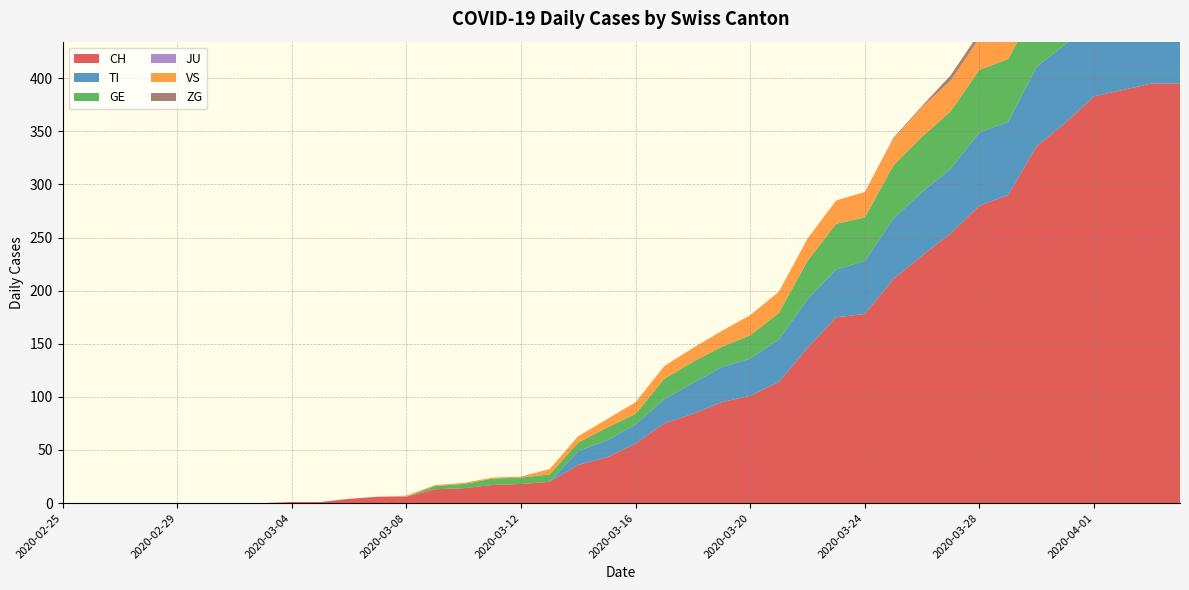

Reading left to right, list all the values displayed in this chart.

CH: 2020-02-25=0	2020-02-26=0	2020-02-27=0	2020-02-28=0	2020-02-29=0	2020-03-01=0	2020-03-02=0	2020-03-03=0	2020-03-04=1	2020-03-05=1	2020-03-06=4	2020-03-07=6	2020-03-08=6	2020-03-09=13	2020-03-10=14	2020-03-11=17	2020-03-12=18	2020-03-13=20	2020-03-14=36	2020-03-15=43	2020-03-16=56	2020-03-17=75	2020-03-18=84	2020-03-19=95	2020-03-20=101	2020-03-21=114	2020-03-22=146	2020-03-23=175	2020-03-24=178	2020-03-25=211	2020-03-26=233	2020-03-27=254	2020-03-28=280	2020-03-29=290	2020-03-30=336	2020-03-31=358	2020-04-01=383	2020-04-02=389	2020-04-03=395	2020-04-04=395
TI: 2020-02-25=0	2020-02-26=0	2020-02-27=0	2020-02-28=0	2020-02-29=0	2020-03-01=0	2020-03-02=0	2020-03-03=0	2020-03-04=0	2020-03-05=0	2020-03-06=0	2020-03-07=0	2020-03-08=0	2020-03-09=0	2020-03-10=0	2020-03-11=0	2020-03-12=0	2020-03-13=0	2020-03-14=13	2020-03-15=16	2020-03-16=18	2020-03-17=23	2020-03-18=29	2020-03-19=33	2020-03-20=35	2020-03-21=40	2020-03-22=46	2020-03-23=45	2020-03-24=50	2020-03-25=57	2020-03-26=60	2020-03-27=61	2020-03-28=69	2020-03-29=69	2020-03-30=75	2020-03-31=74	2020-04-01=76	2020-04-02=75	2020-04-03=75	2020-04-04=72
GE: 2020-02-25=0	2020-02-26=0	2020-02-27=0	2020-02-28=0	2020-02-29=0	2020-03-01=0	2020-03-02=0	2020-03-03=0	2020-03-04=0	2020-03-05=0	2020-03-06=0	2020-03-07=0	2020-03-08=0	2020-03-09=3	2020-03-10=4	2020-03-11=6	2020-03-12=6	2020-03-13=7	2020-03-14=8	2020-03-15=12	2020-03-16=10	2020-03-17=19	2020-03-18=20	2020-03-19=19	2020-03-20=22	2020-03-21=25	2020-03-22=36	2020-03-23=43	2020-03-24=41	2020-03-25=50	2020-03-26=52	2020-03-27=54	2020-03-28=59	2020-03-29=59	2020-03-30=57	2020-03-31=64	2020-04-01=64	2020-04-02=62	2020-04-03=65	2020-04-04=61
JU: 2020-02-25=0	2020-02-26=0	2020-02-27=0	2020-02-28=0	2020-02-29=0	2020-03-01=0	2020-03-02=0	2020-03-03=0	2020-03-04=0	2020-03-05=0	2020-03-06=0	2020-03-07=0	2020-03-08=0	2020-03-09=0	2020-03-10=0	2020-03-11=0	2020-03-12=0	2020-03-13=0	2020-03-14=0	2020-03-15=0	2020-03-16=0	2020-03-17=0	2020-03-18=0	2020-03-19=0	2020-03-20=0	2020-03-21=0	2020-03-22=0	2020-03-23=0	2020-03-24=0	2020-03-25=0	2020-03-26=0	2020-03-27=0	2020-03-28=0	2020-03-29=0	2020-03-30=0	2020-03-31=0	2020-04-01=0	2020-04-02=0	2020-04-03=0	2020-04-04=0
VS: 2020-02-25=0	2020-02-26=0	2020-02-27=0	2020-02-28=0	2020-02-29=0	2020-03-01=0	2020-03-02=0	2020-03-03=0	2020-03-04=0	2020-03-05=0	2020-03-06=0	2020-03-07=0	2020-03-08=1	2020-03-09=1	2020-03-10=1	2020-03-11=1	2020-03-12=1	2020-03-13=5	2020-03-14=6	2020-03-15=8	2020-03-16=11	2020-03-17=12	2020-03-18=13	2020-03-19=15	2020-03-20=19	2020-03-21=20	2020-03-22=21	2020-03-23=22	2020-03-24=24	2020-03-25=25	2020-03-26=28	2020-03-27=29	2020-03-28=30	2020-03-29=34	2020-03-30=38	2020-03-31=39	2020-04-01=41	2020-04-02=44	2020-04-03=46	2020-04-04=51
ZG: 2020-02-25=0	2020-02-26=0	2020-02-27=0	2020-02-28=0	2020-02-29=0	2020-03-01=0	2020-03-02=0	2020-03-03=0	2020-03-04=0	2020-03-05=0	2020-03-06=0	2020-03-07=0	2020-03-08=0	2020-03-09=0	2020-03-10=0	2020-03-11=0	2020-03-12=0	2020-03-13=0	2020-03-14=0	2020-03-15=0	2020-03-16=0	2020-03-17=0	2020-03-18=0	2020-03-19=0	2020-03-20=0	2020-03-21=0	2020-03-22=0	2020-03-23=0	2020-03-24=0	2020-03-25=1	2020-03-26=1	2020-03-27=5	2020-03-28=5	2020-03-29=5	2020-03-30=5	2020-03-31=6	2020-04-01=5	2020-04-02=5	2020-04-03=7	2020-04-04=7